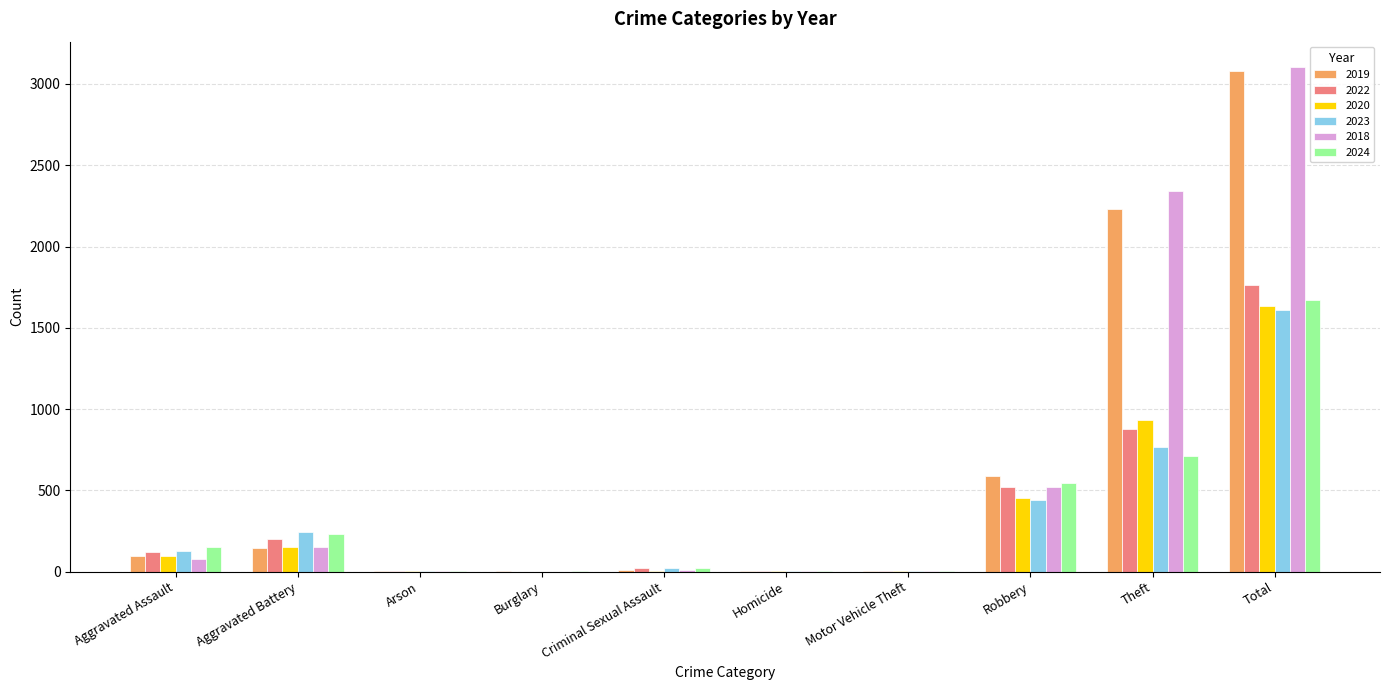

What is the spread (max minus min) of values at Burglary?

2